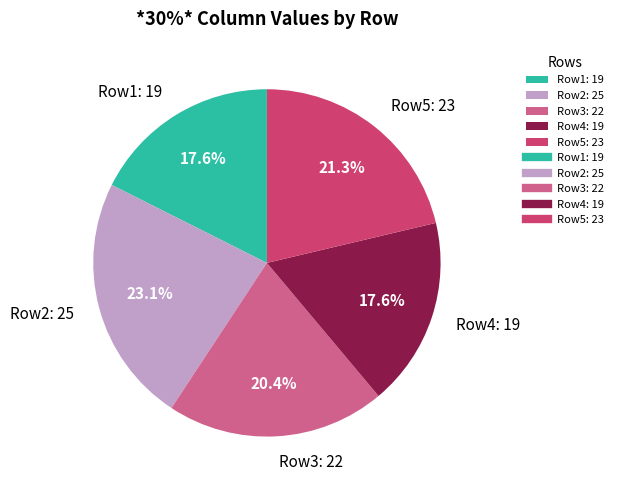

What percentage is NOT represented by Row1: 19?

82.4%